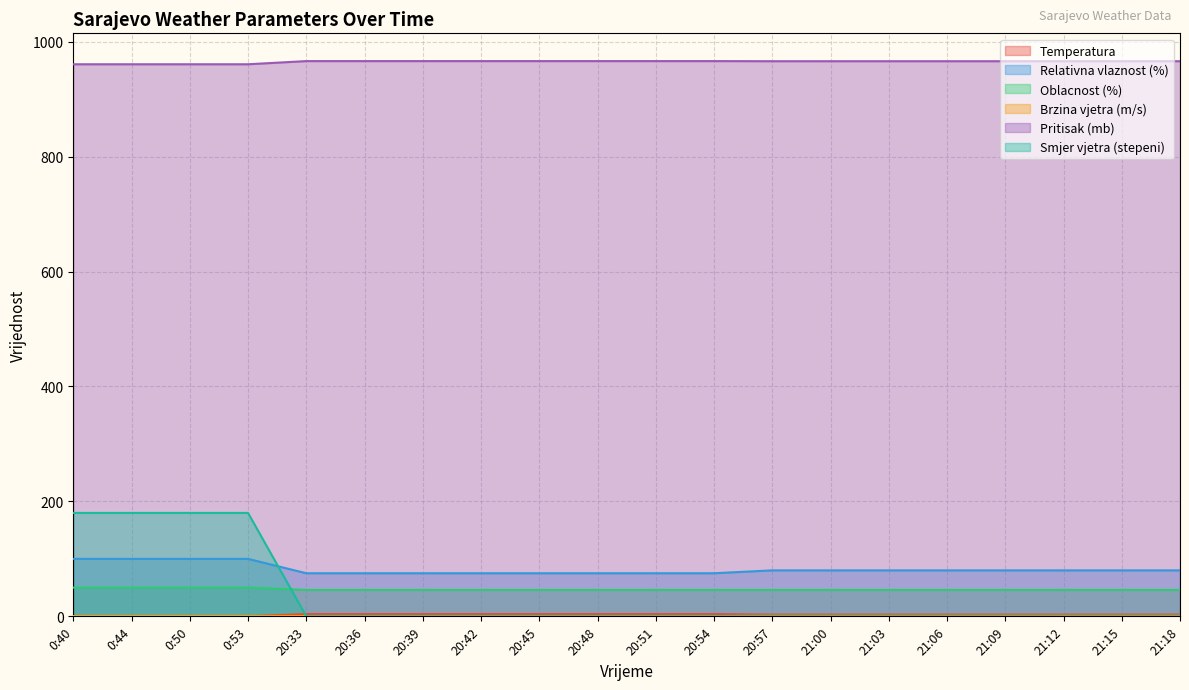

Which series has the largest total across all categories?

Pritisak (mb)